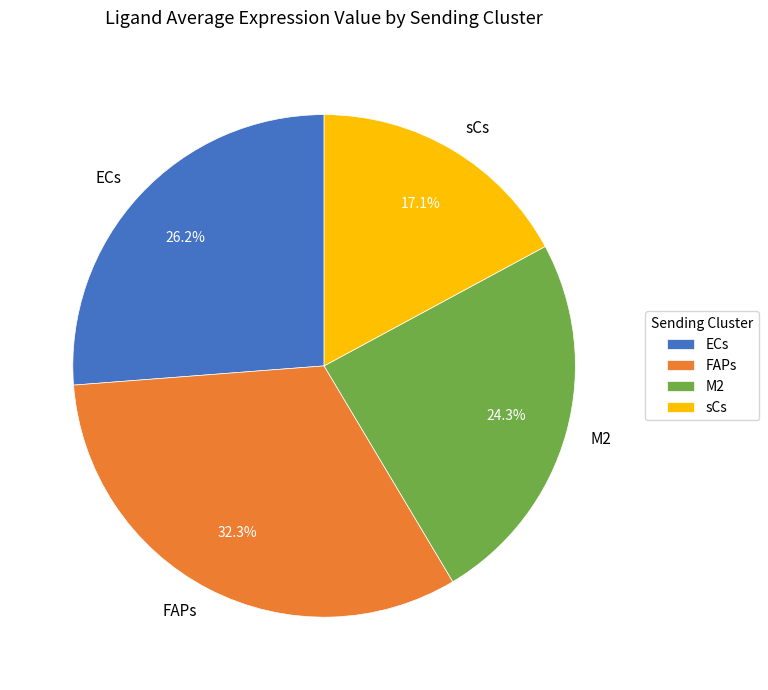

Is it true that ECs is 38% of the pie?

False